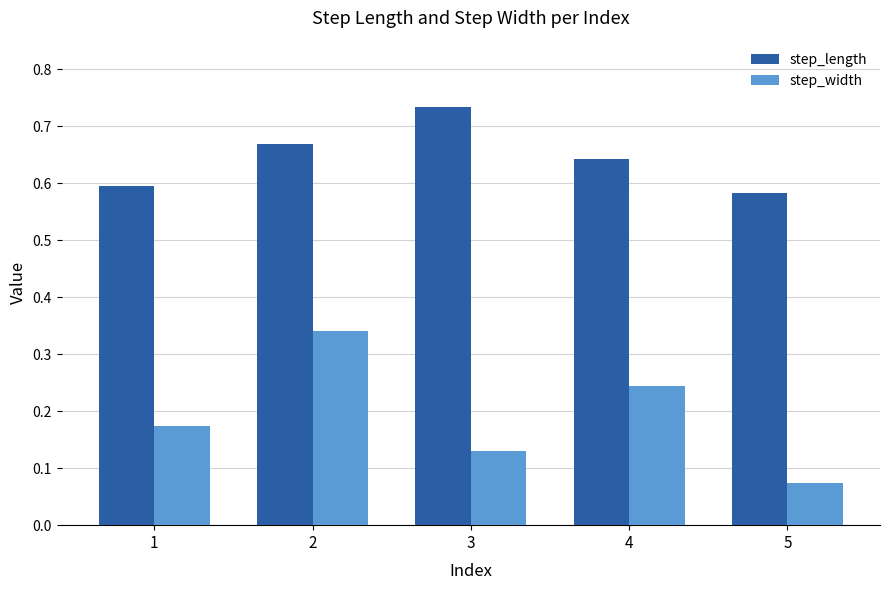

How many distinct data groups are displayed?

2